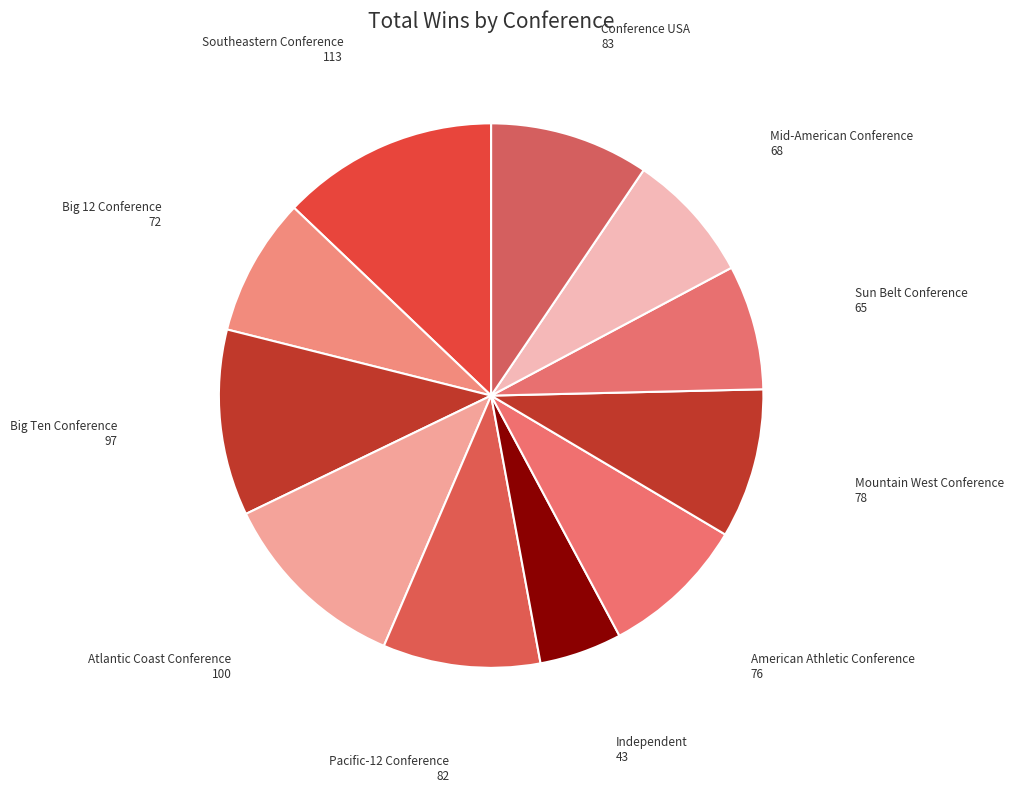

Which category has the biggest portion of the pie?

Southeastern Conference